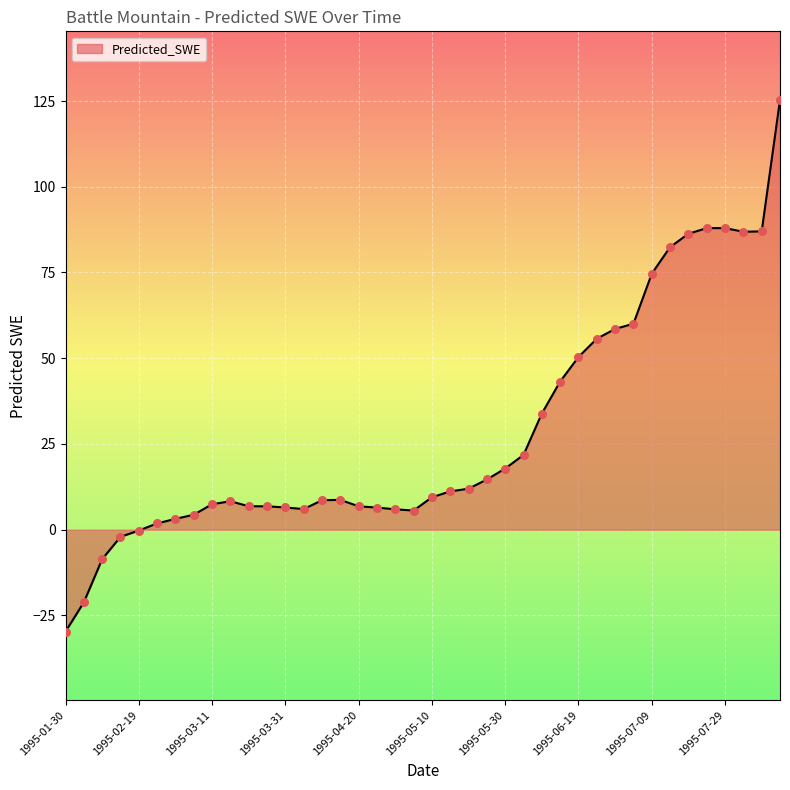

What is the minimum value shown in the chart?

-29.7